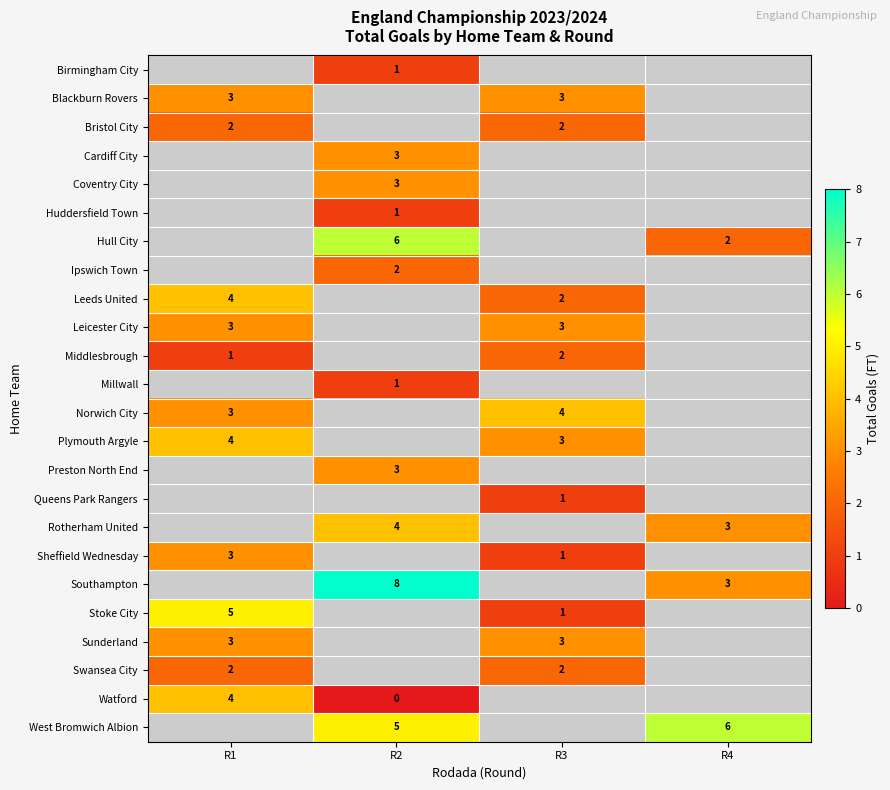

Between R1 and R4, which is larger?

R4